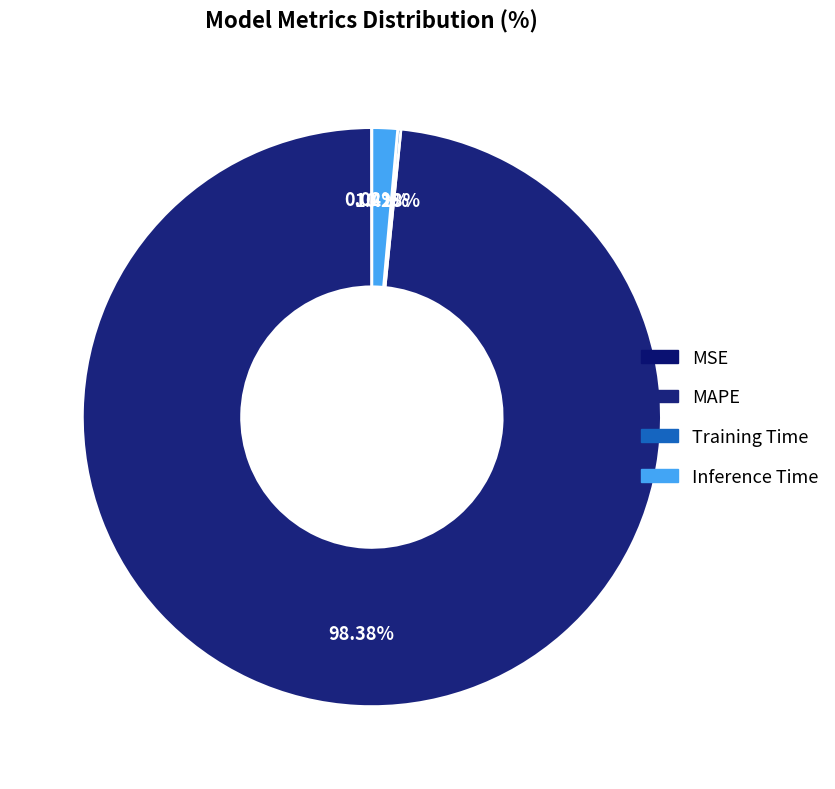

Is there any slice that represents more than half of the pie?

Yes